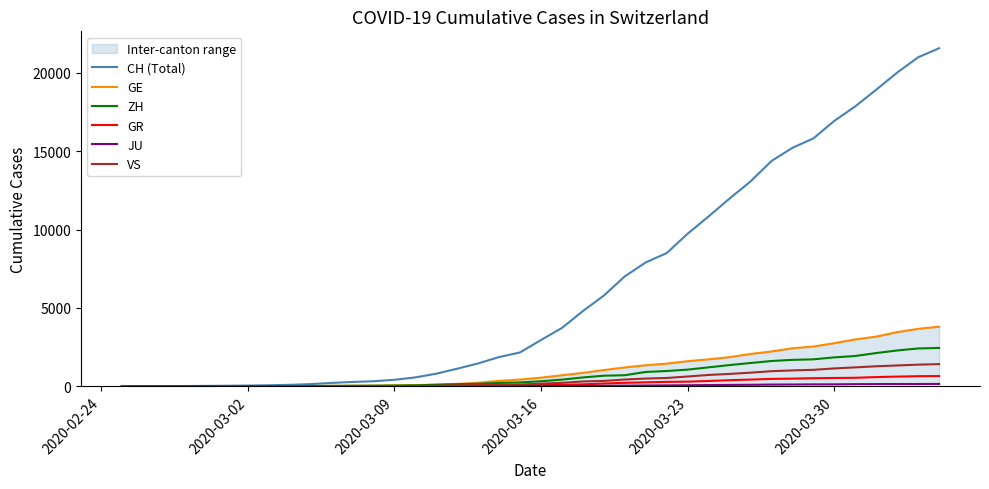

What are all the series names shown in the legend?

CH (Total), GE, ZH, GR, JU, VS